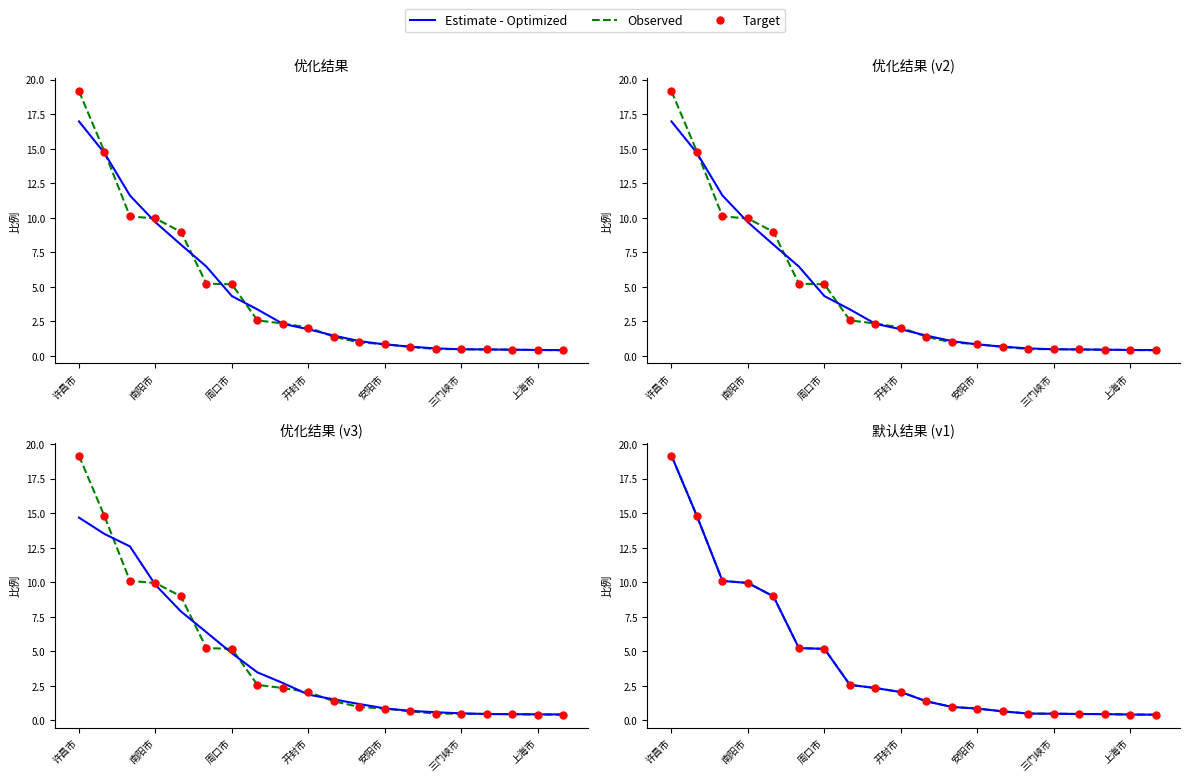

Which series has the largest Y range (max minus min)?

Observed